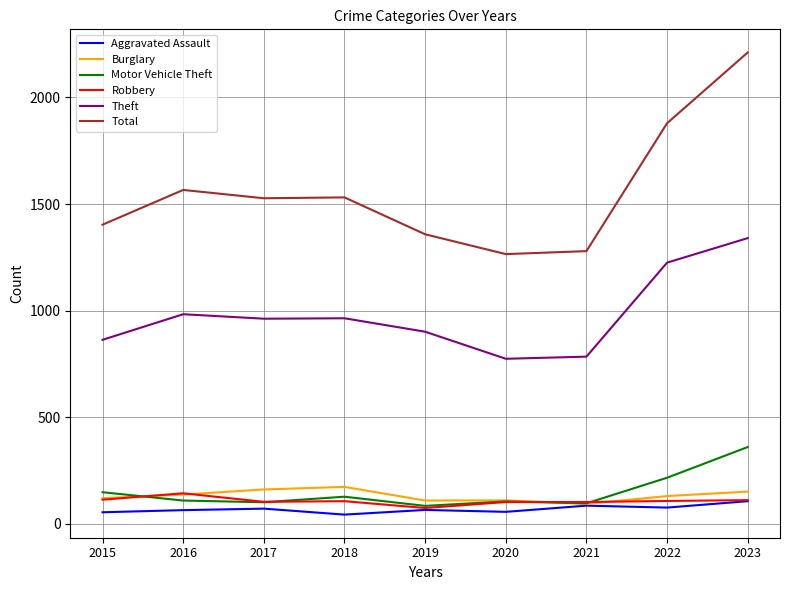

At which label does Robbery reach its peak?

2016